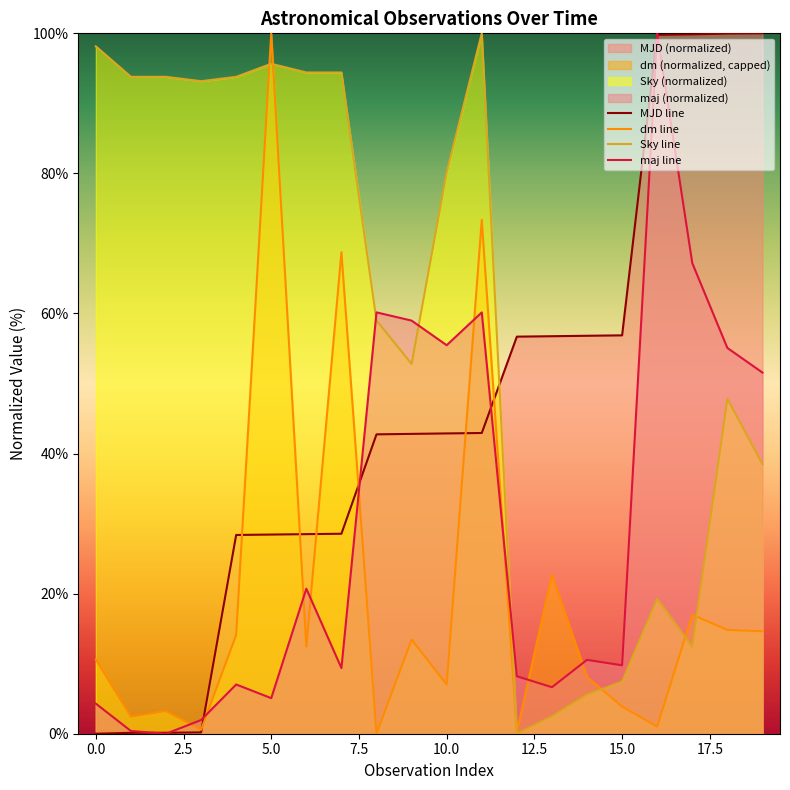

Which category has the highest value in the dm line series?

5.0